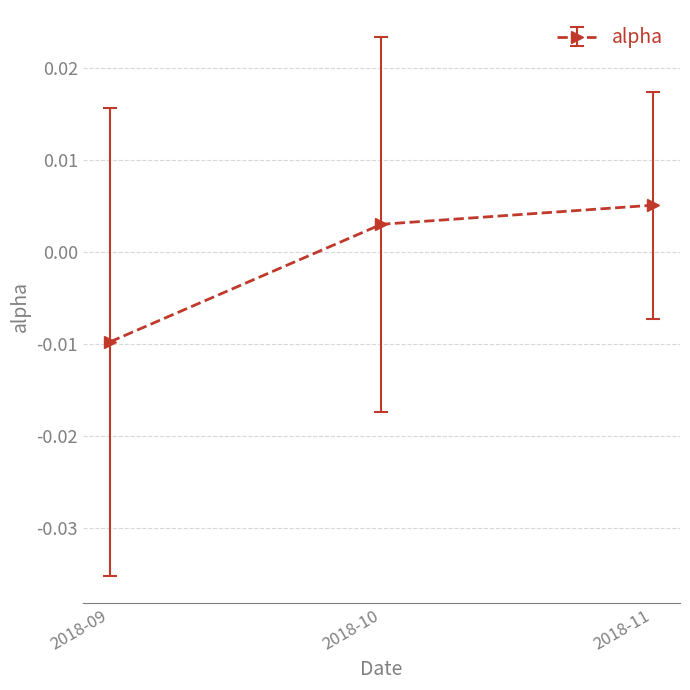

Where is the data nearest to the value 0?

2018-10